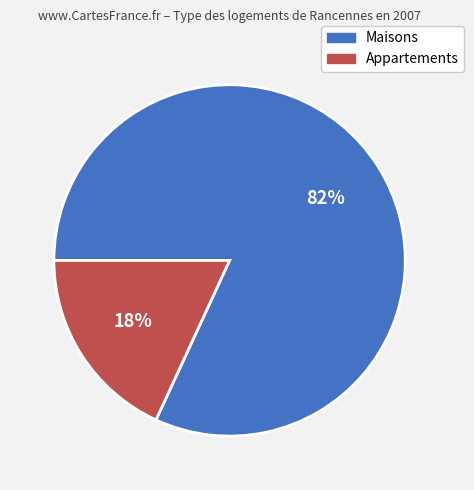

Rank the categories by value from lowest to highest.

Appartements, Maisons